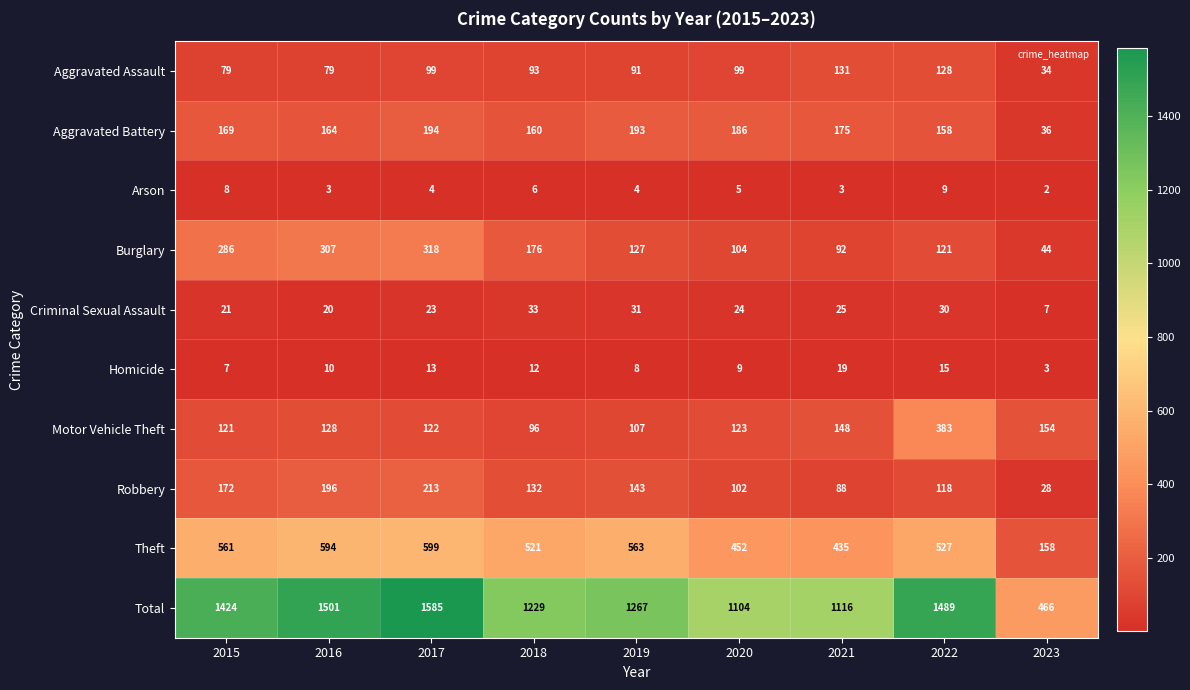

Which series has the largest total across all categories?

Total